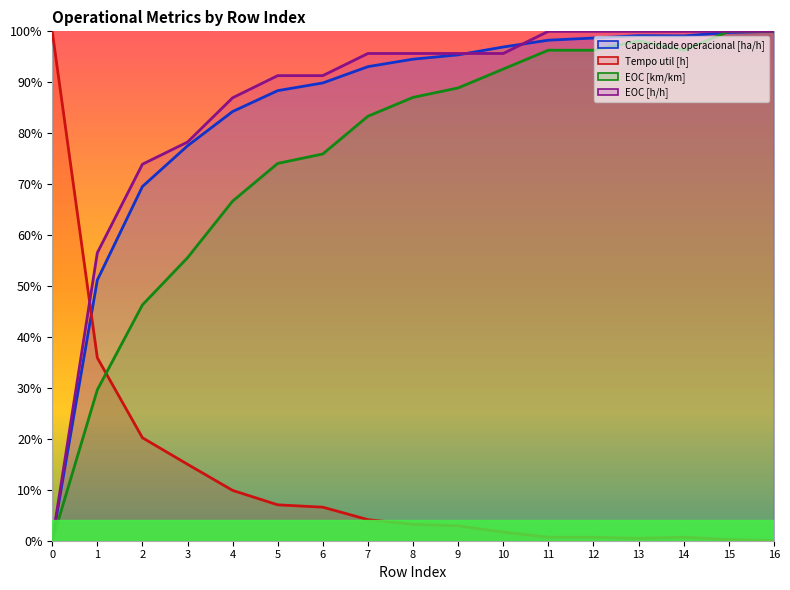

Is the value of EOC [km/km] at 15 greater than the value of Tempo util [h] at 8?

Yes